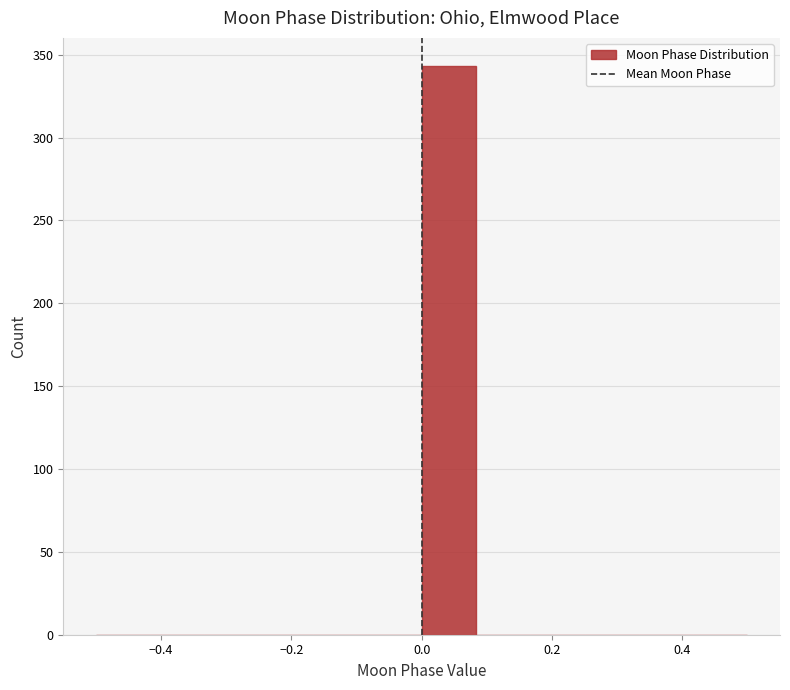

Reading left to right, list every bar in this chart as the range it spans on the x-axis followed by its height. Neither the bar edges nor the heights are printed on the chart, so give them approximately, as read against the axes.

-0.50 to -0.42: 0
-0.42 to -0.34: 0
-0.34 to -0.24: 0
-0.24 to -0.16: 0
-0.16 to -0.08: 0
-0.08 to 0.00: 0
0.00 to 0.08: 345
0.08 to 0.16: 0
0.16 to 0.26: 0
0.26 to 0.34: 0
0.34 to 0.42: 0
0.42 to 0.50: 0